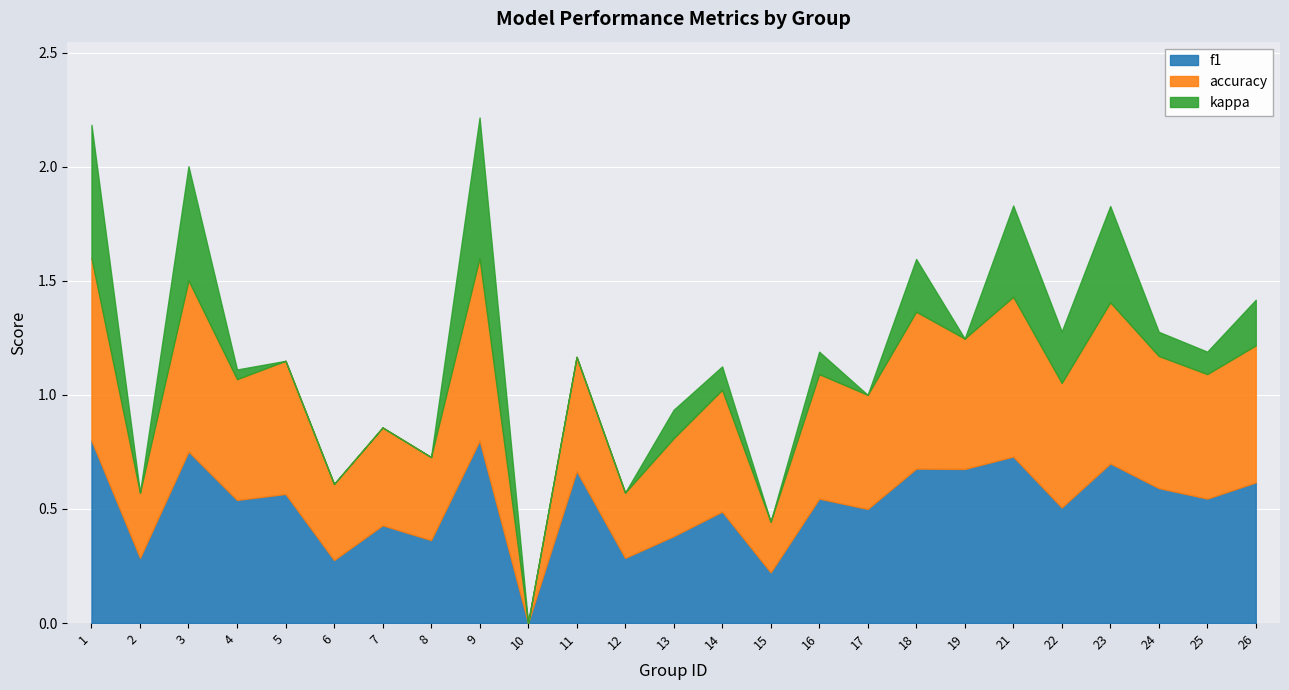

Count the number of categories in the chart.

25